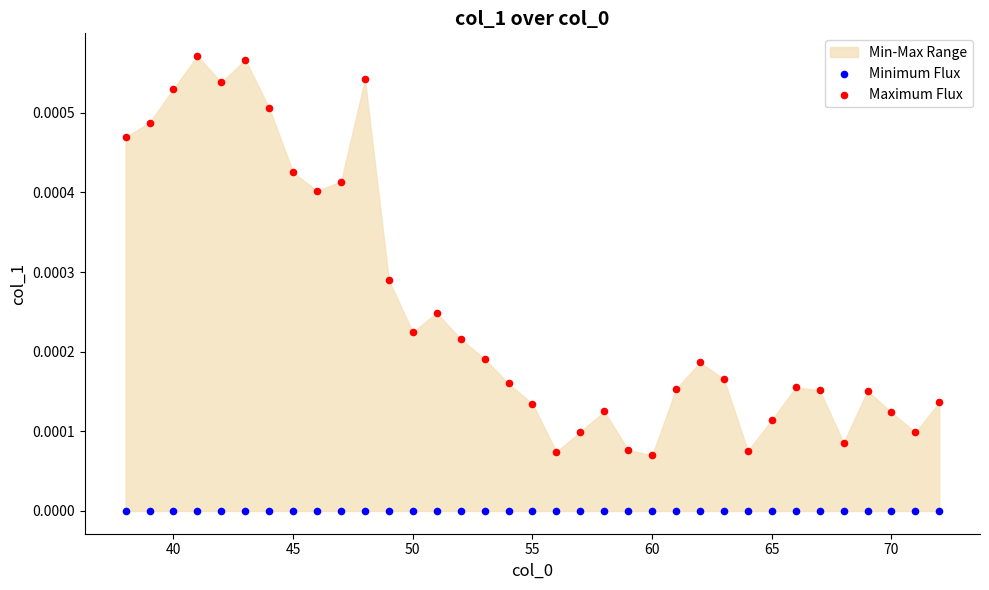

Which series reaches the maximum Y coordinate?

Maximum Flux